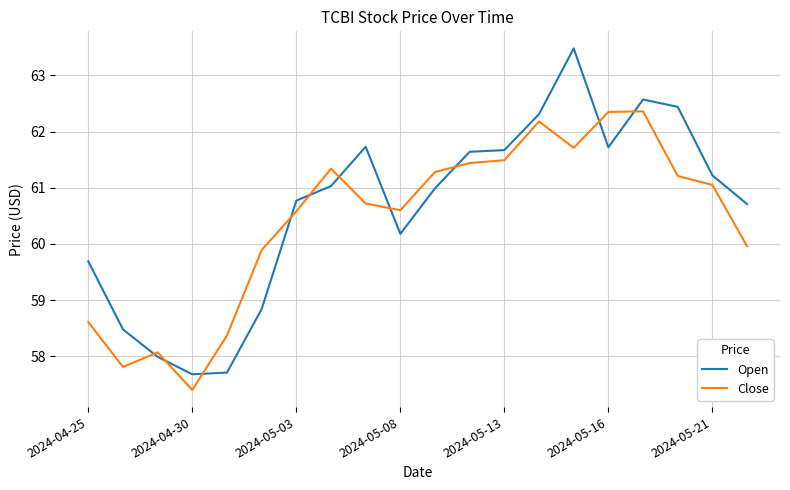

After their last crossing, which series has the higher values: Close or Open?

Open